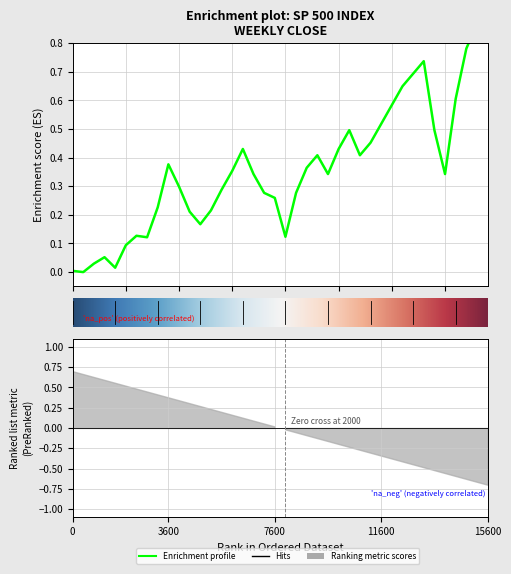

Is it true that the value at 2020-01-03 is 1.0?

False